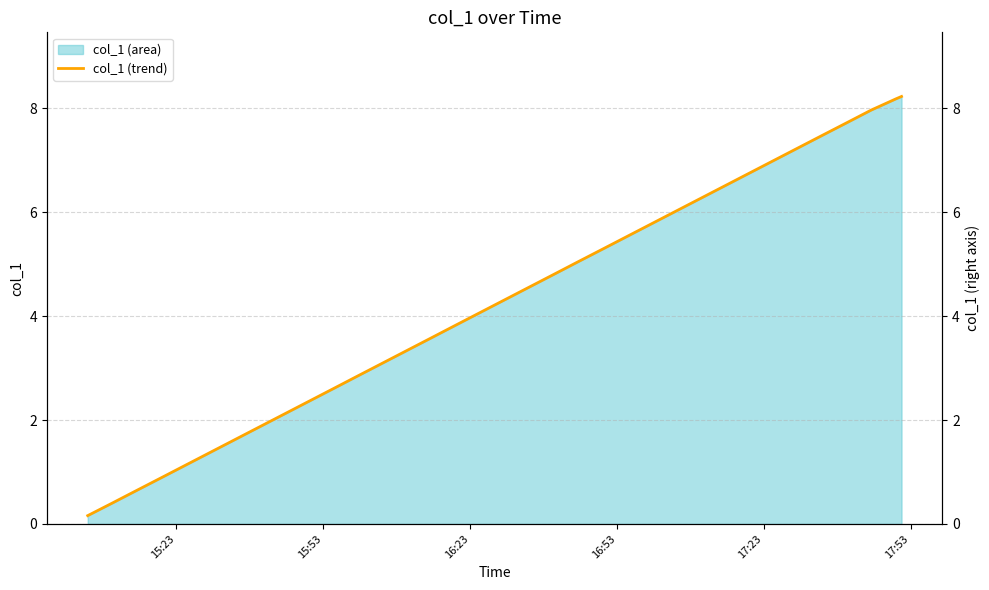

What is the sum of all values?

150.4